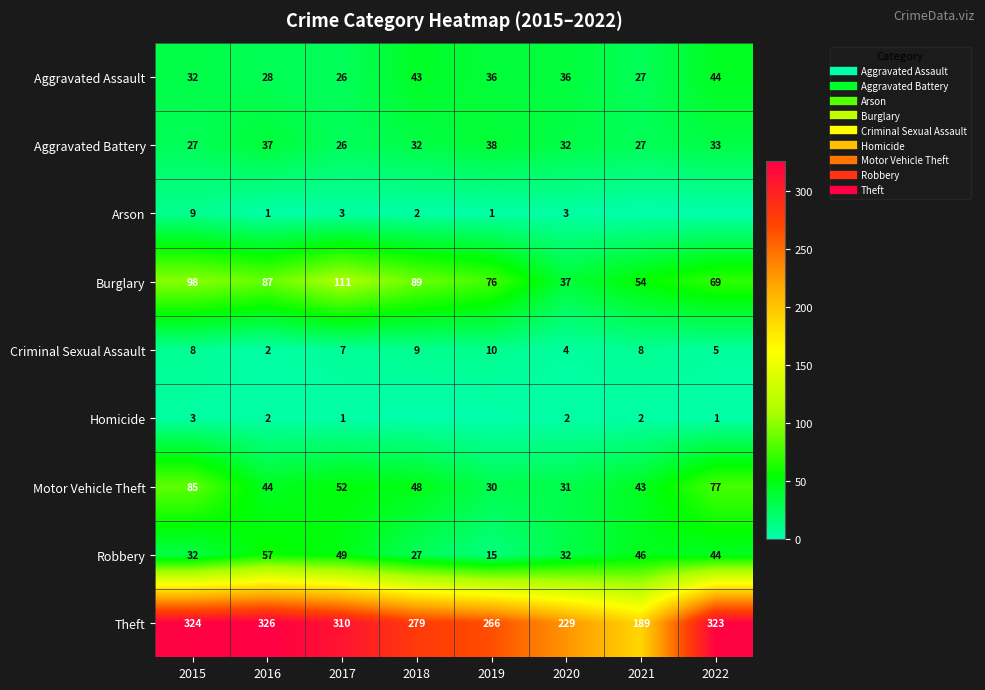

What is the difference between the second highest and second lowest values in the Theft series?

95